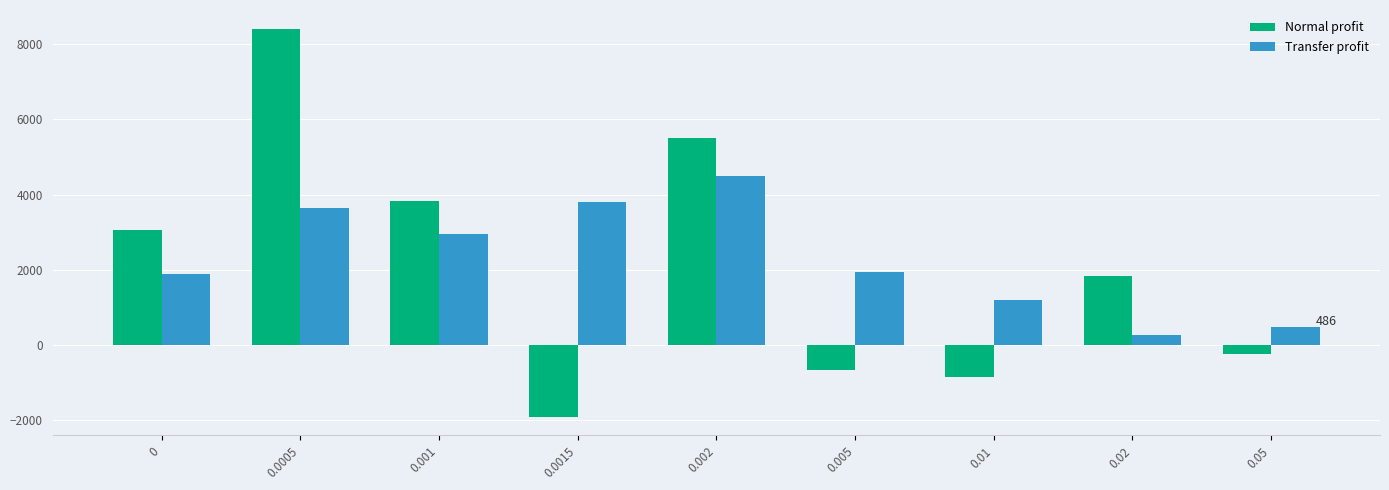

What is the total value across all series at 0.02?

2083.4